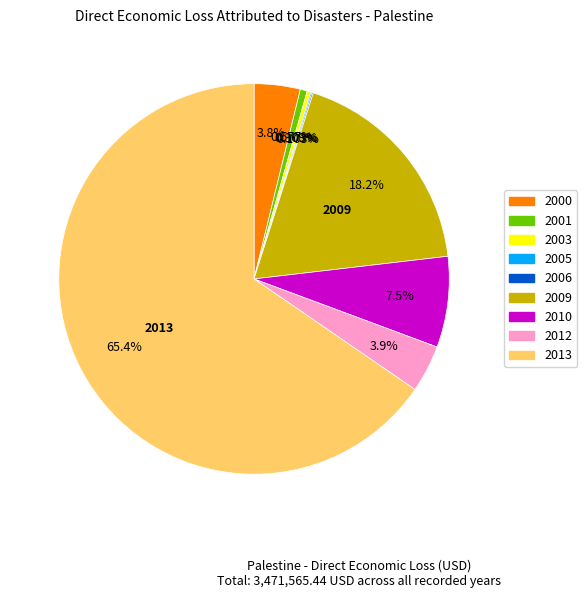

Which has a higher value, 2009 or 2003?

2009